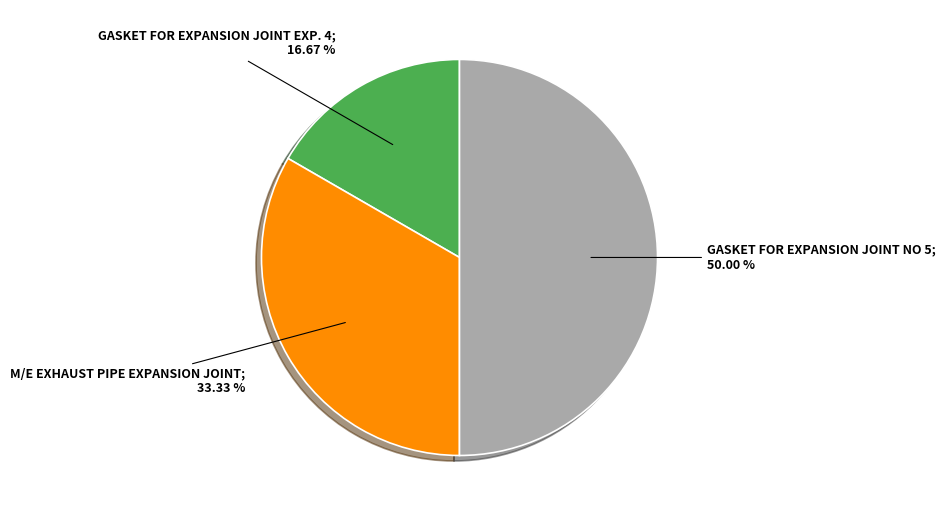

Rank the categories by value from highest to lowest.

GASKET FOR EXPANSION JOINT NO 5, M/E EXHAUST PIPE EXPANSION JOINT, GASKET FOR EXPANSION JOINT EXP. 4